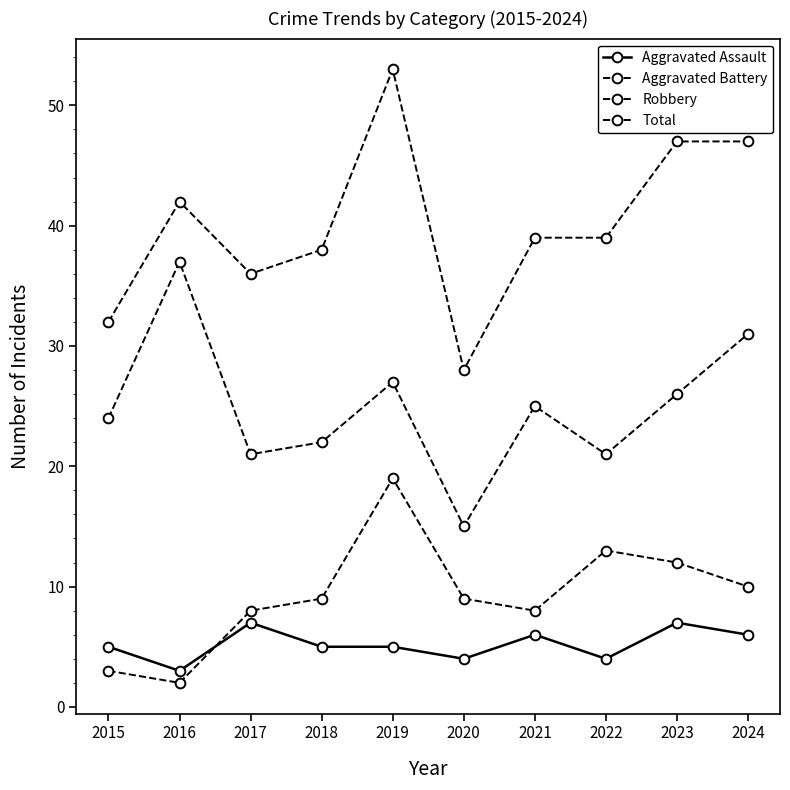

Count the number of categories in the chart.

10